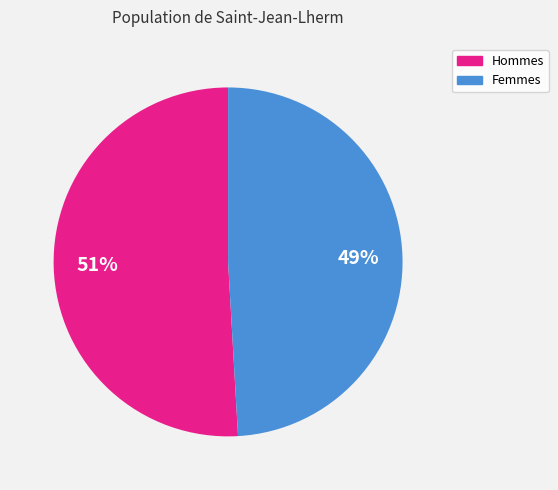

Is there a majority slice in this chart?

Yes